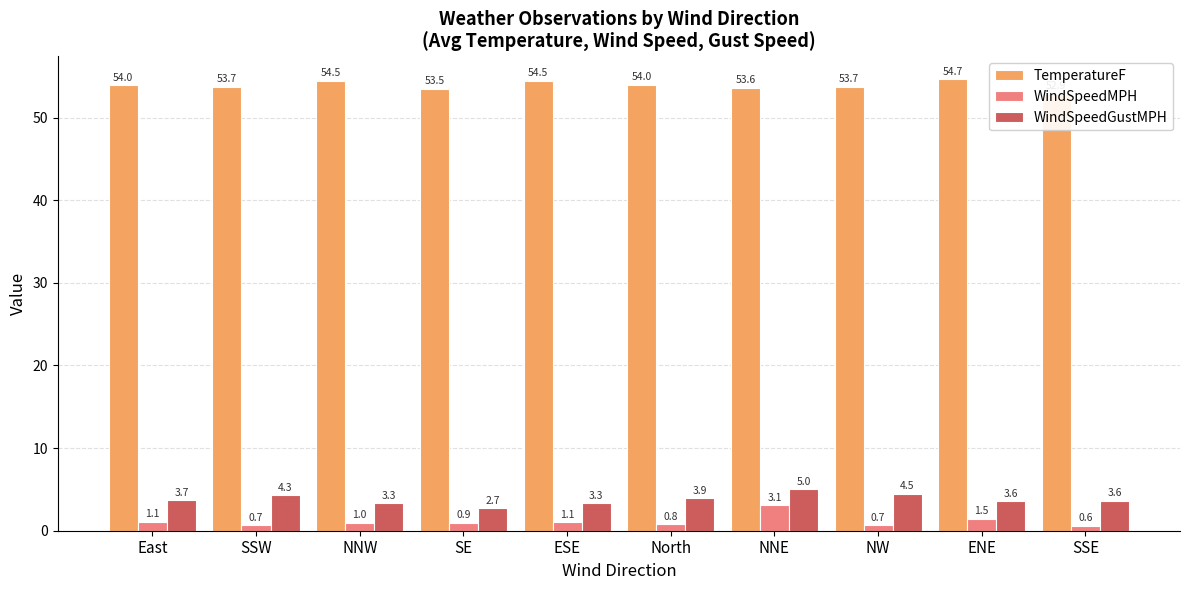

What position from the left is East?

1